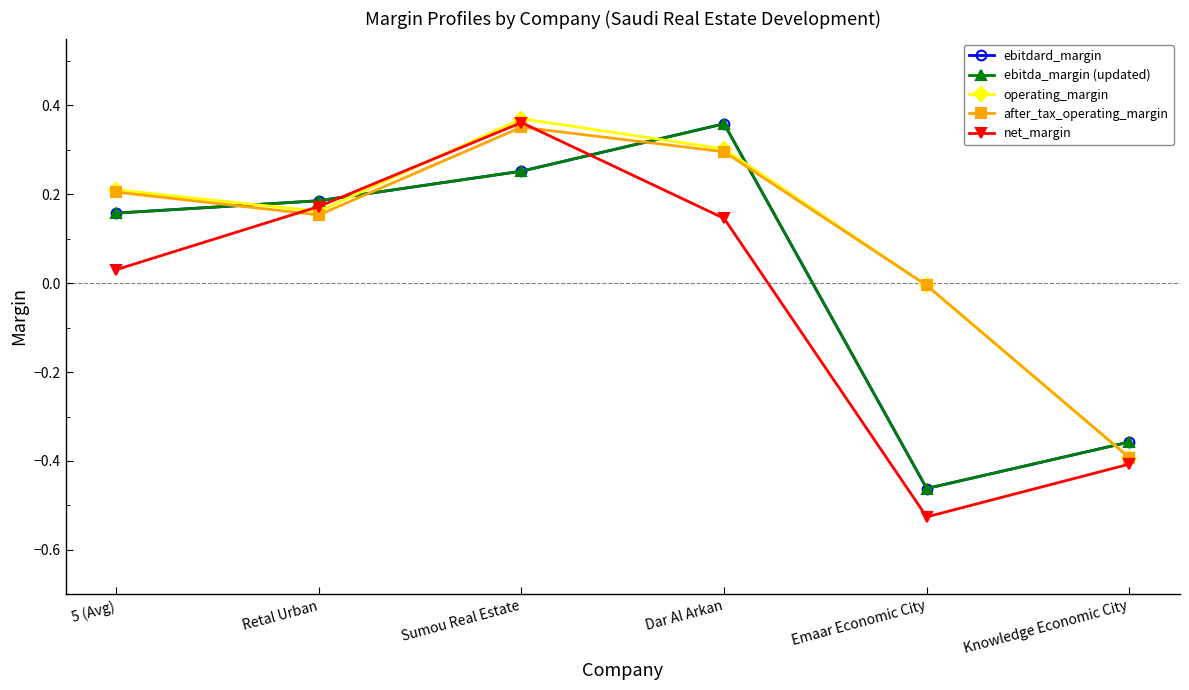

True or false: ebitda_margin (updated) has a value of -0.6 at Knowledge Economic City.

False